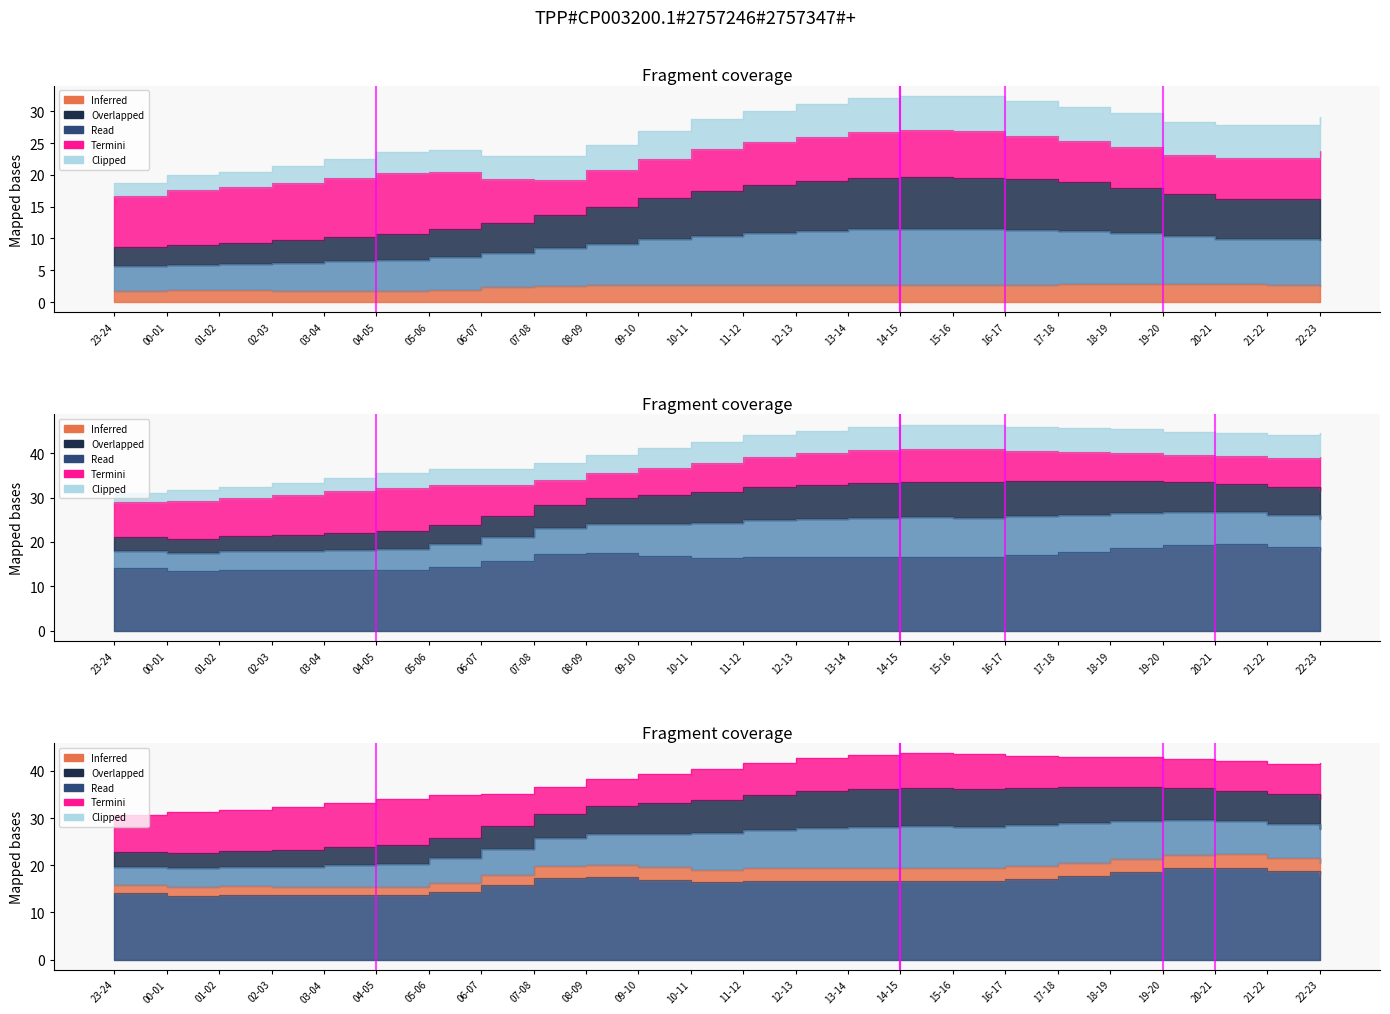

Count the number of data series in this chart.

5